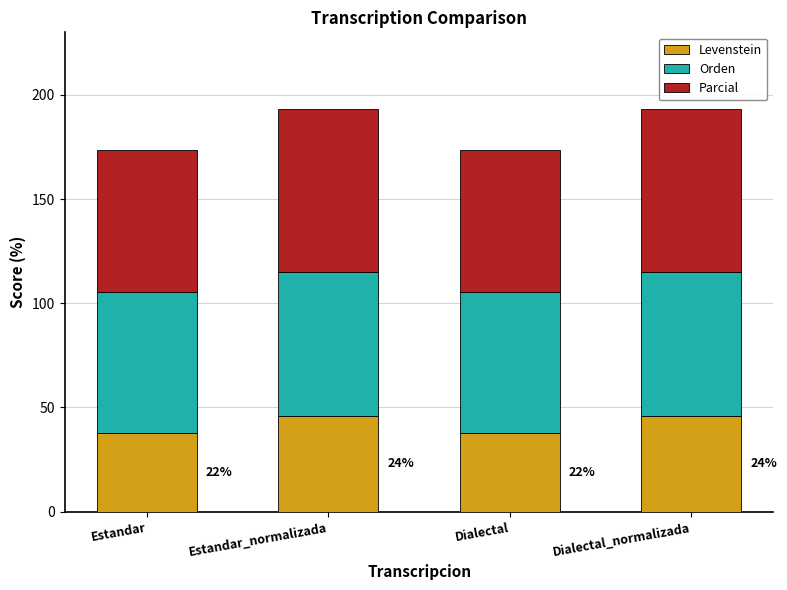

What is the average value of the Levenstein series?

41.7